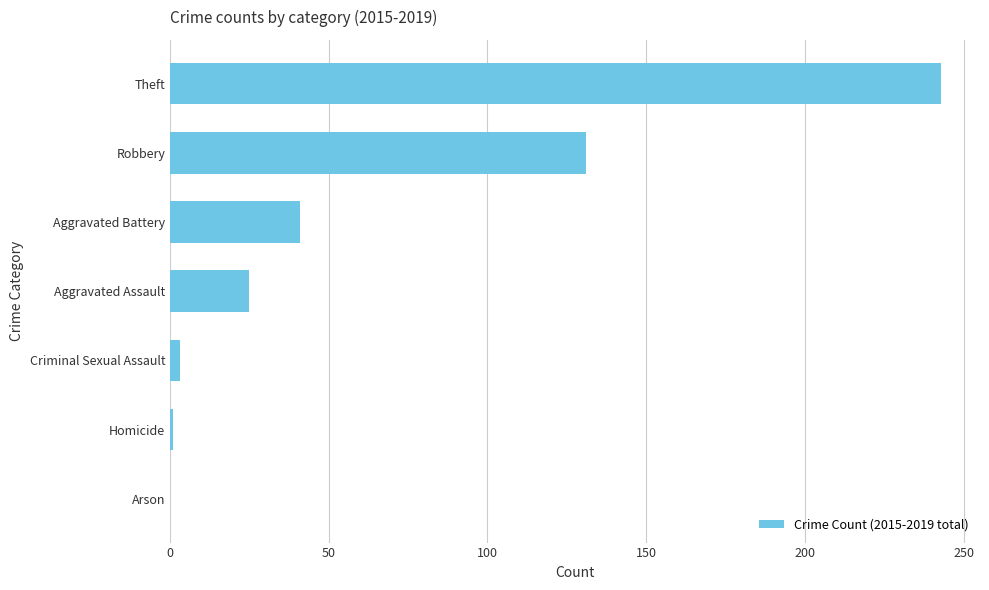

What is the ratio of the value at Robbery to the value at Aggravated Battery?

3.2